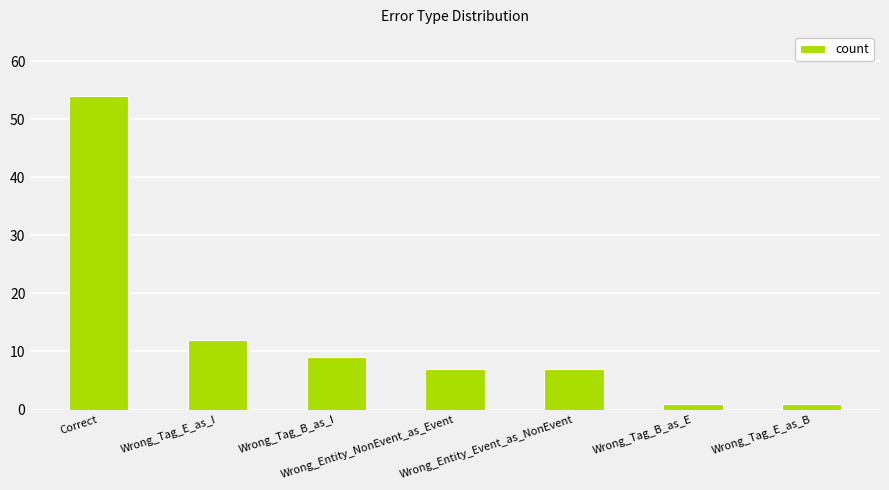

What is the difference between the values at Wrong_Tag_B_as_I and Wrong_Tag_B_as_E?

8